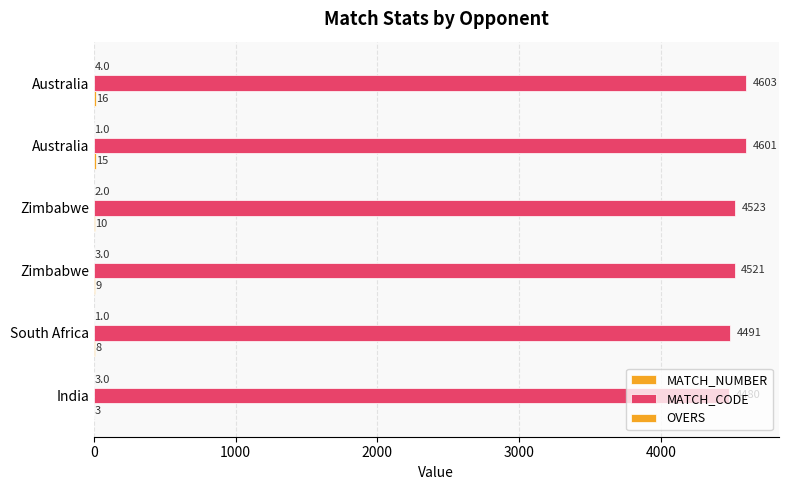

How many series are shown in this chart?

3